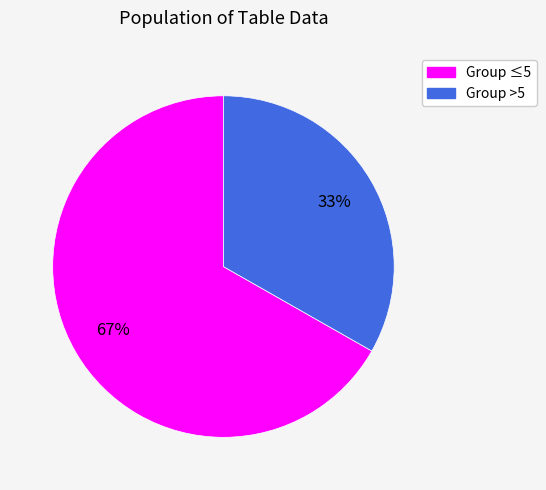

Does any single category account for the majority?

Yes